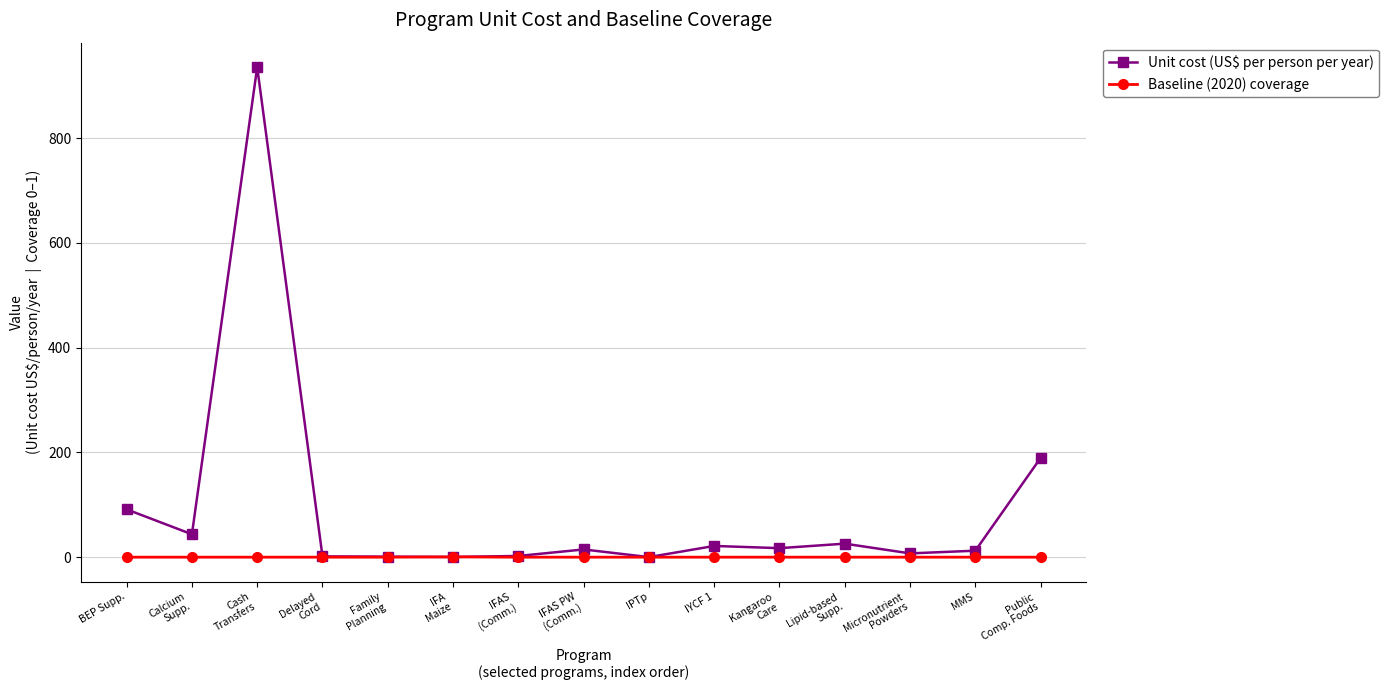

What is the total value across all series at BEP Supp.?

91.3